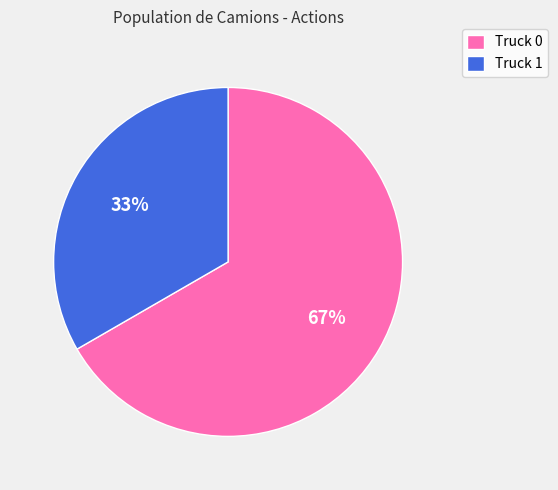

To the nearest percent, what is the combined percentage of Truck 0 and Truck 1?

100%